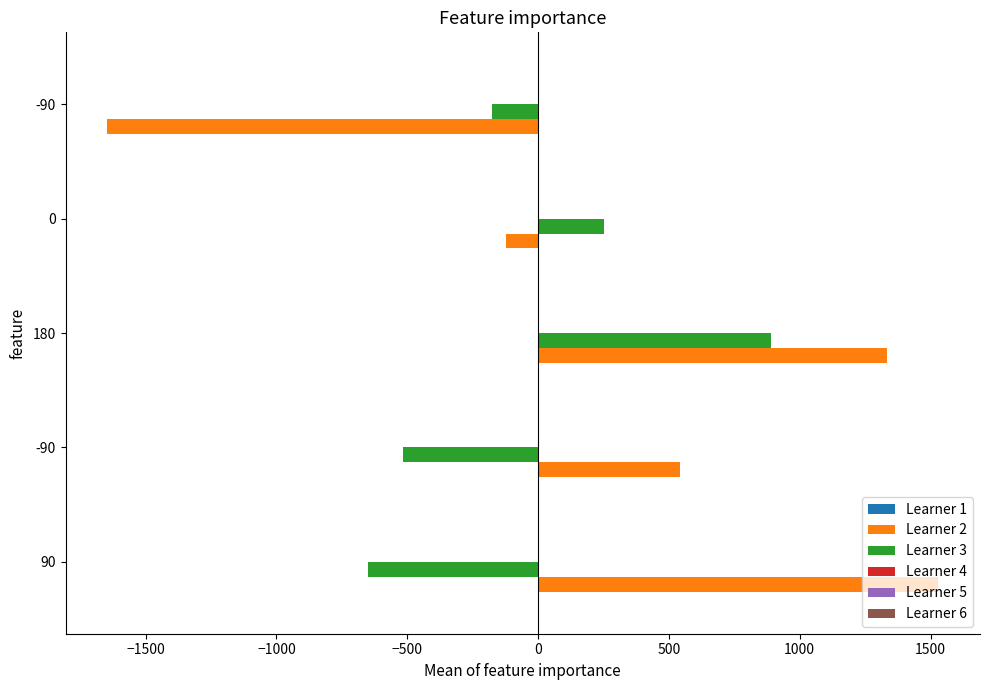

How many series are shown in this chart?

3